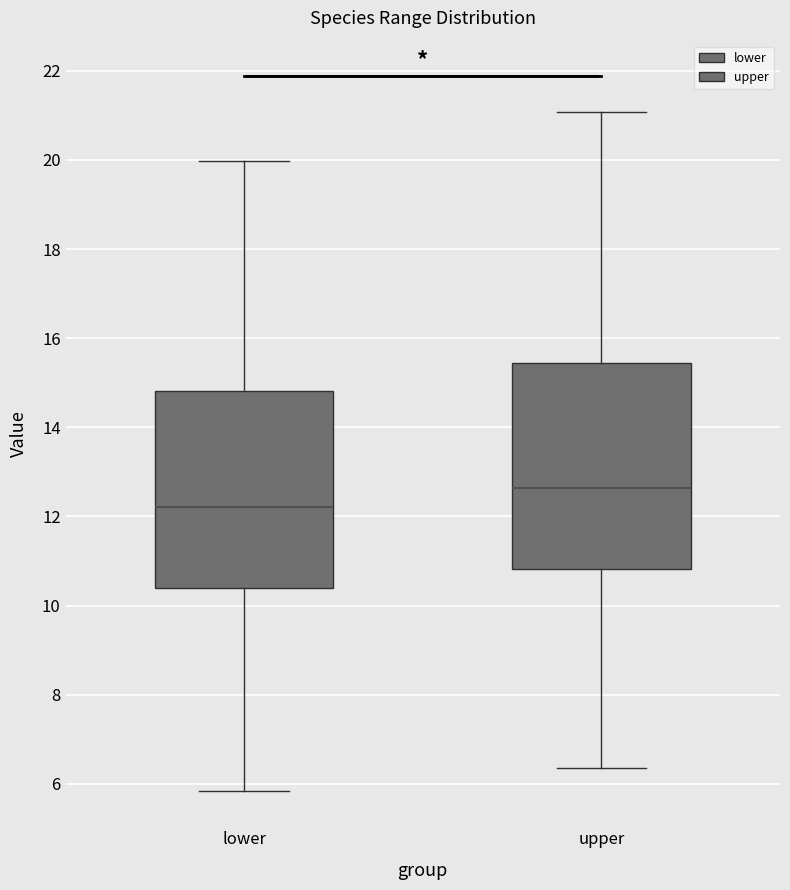

Reading left to right, transcribe this box plot: for each box, give where its median line is, the range the box spans, and where its two whiskers end, as read against the y-axis. The values are not printed on the chart, so give them approximately, as read against the axis.

lower: median 12.2, box 10.4 to 14.8, whiskers 5.8 to 20.0
upper: median 12.6, box 10.8 to 15.4, whiskers 6.4 to 21.0